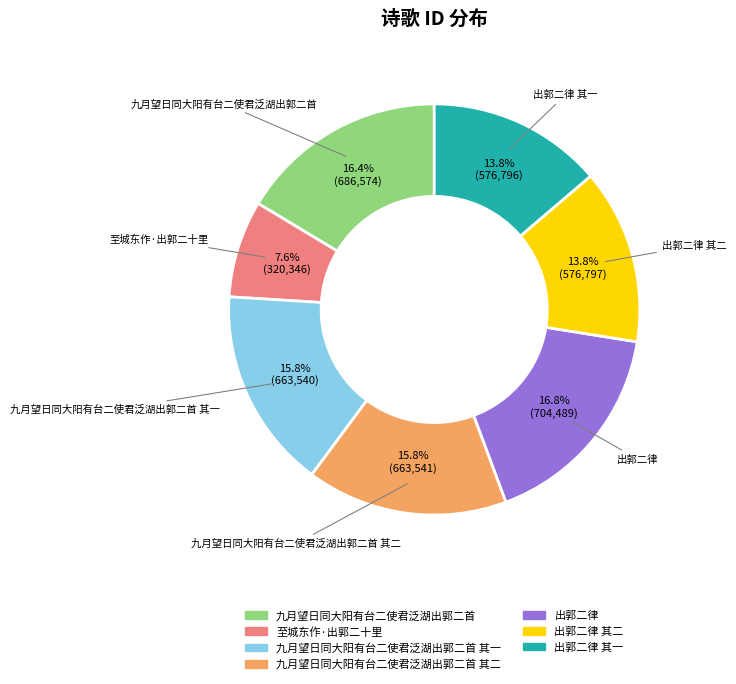

Is there any slice that represents more than half of the pie?

No